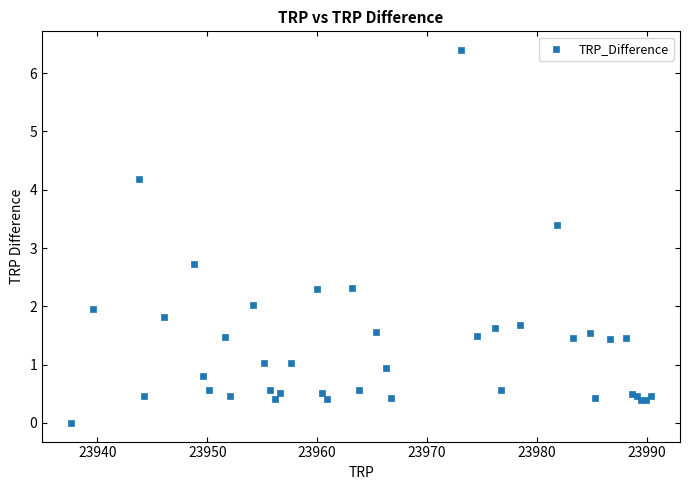

What Y value in the scatter plot is closest to 3?

2.7